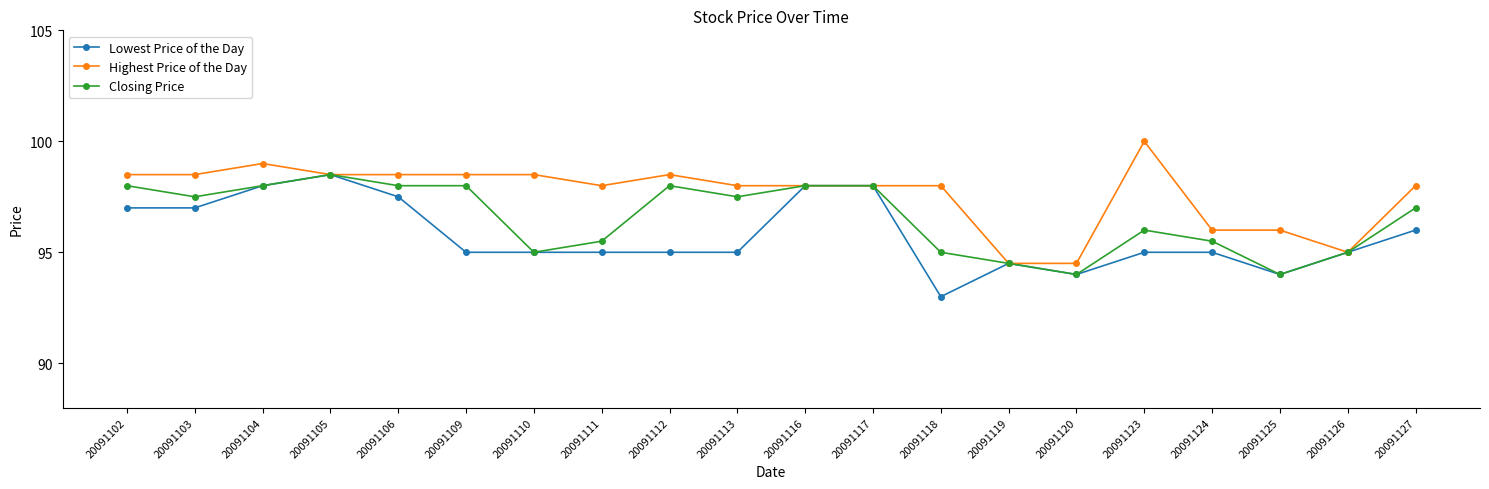

How many lines are shown in the chart?

3